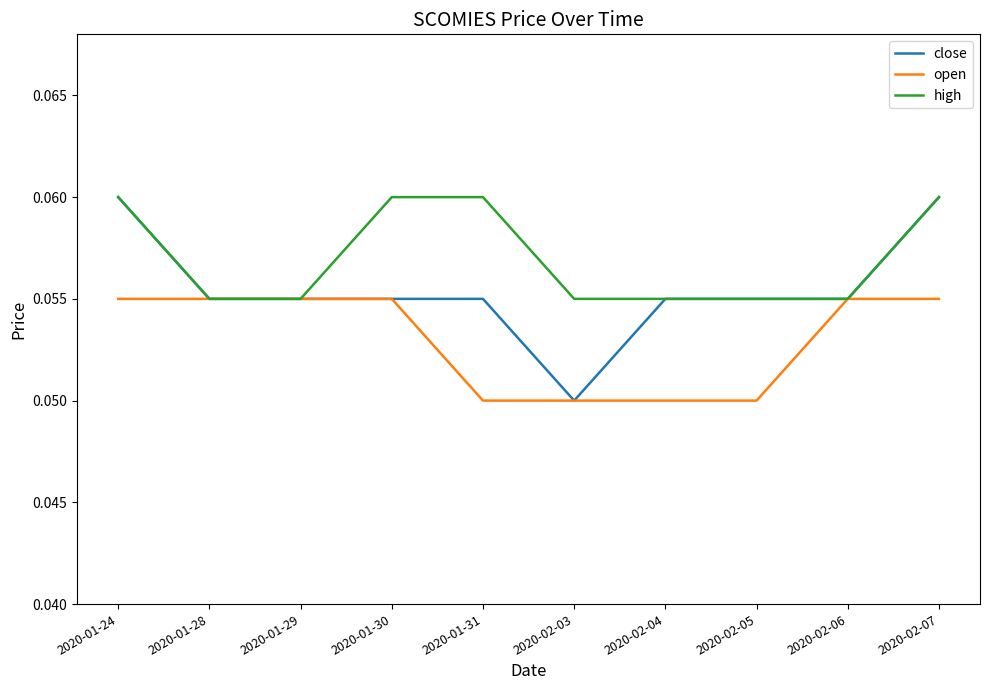

How many categories are shown in the chart?

10